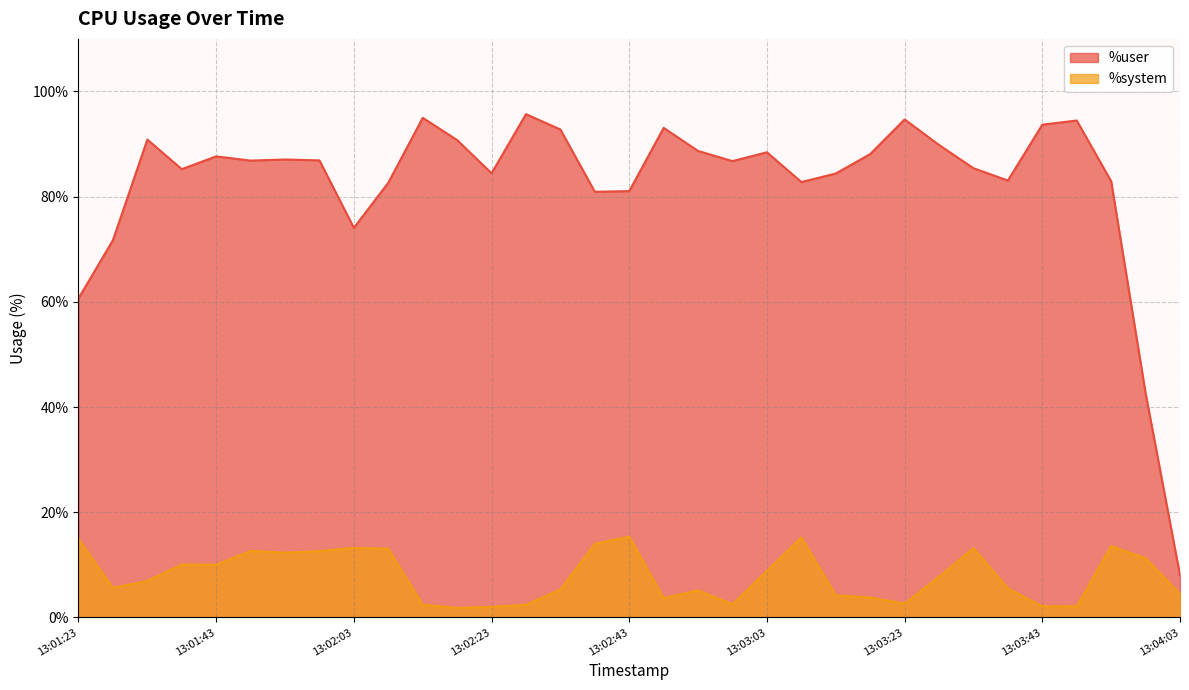

What is the value of the %user point at the 25th from the left?

94.7